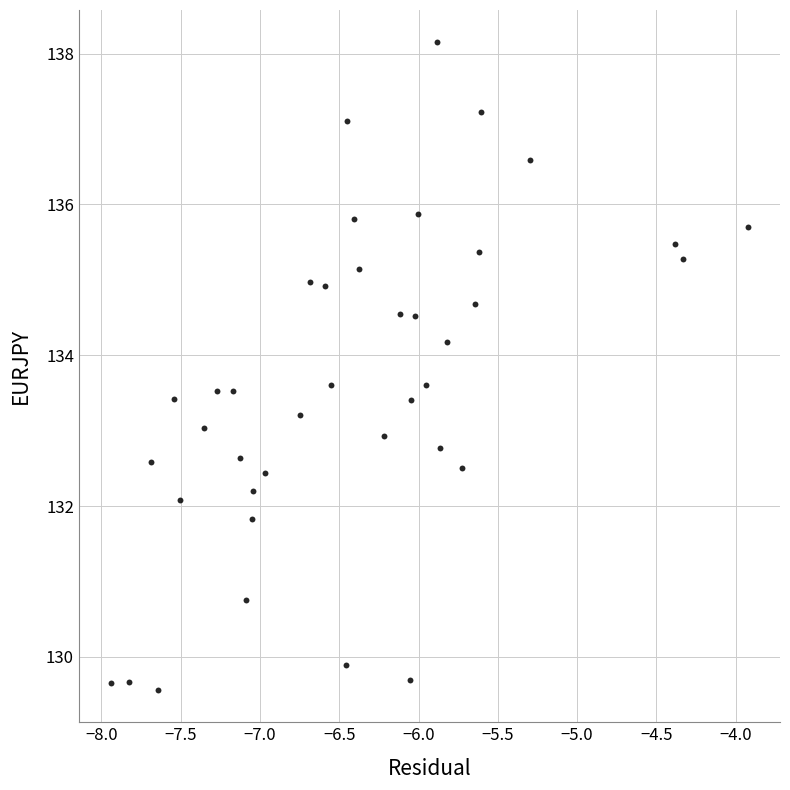

What is the range of Y values (max minus min)?

8.6